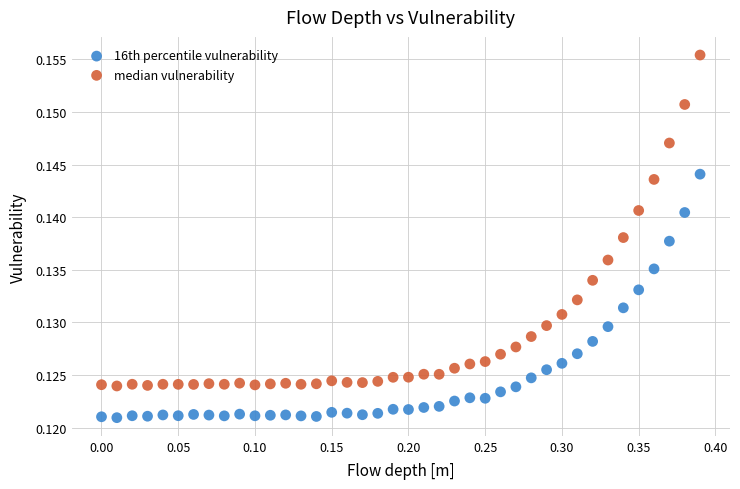

Which series has the widest spread of Y values?

median vulnerability